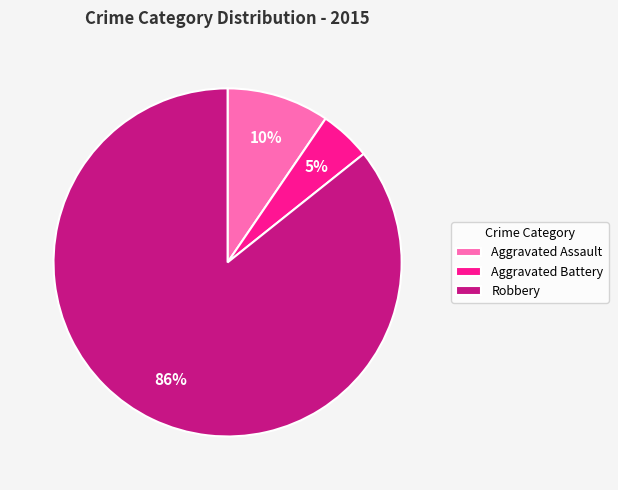

What percentage is the Aggravated Assault slice, to the nearest percent?

10%